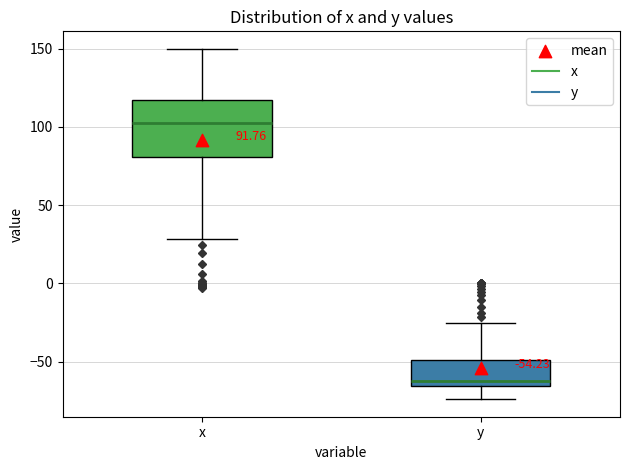

Which box has the highest median line?

x